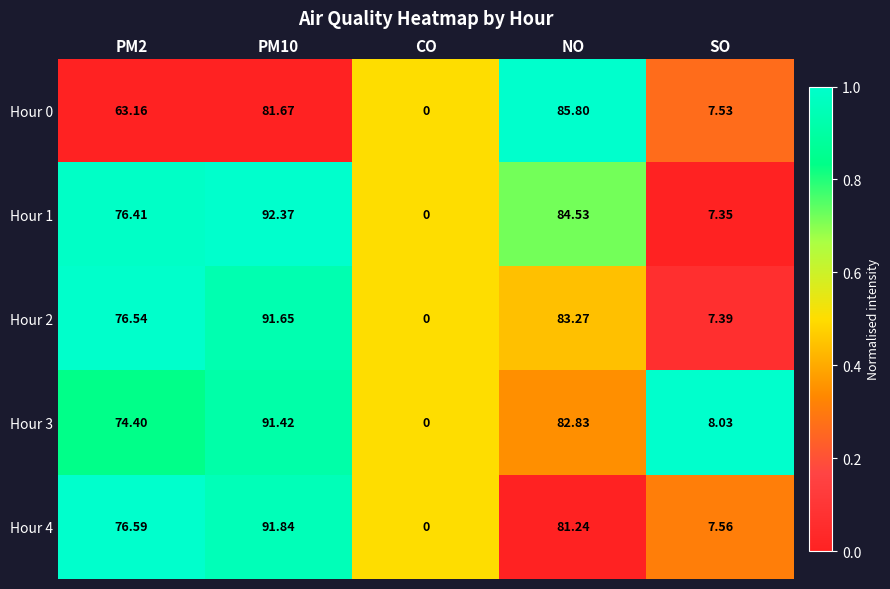

At which category is the sum across all series the highest?

PM10